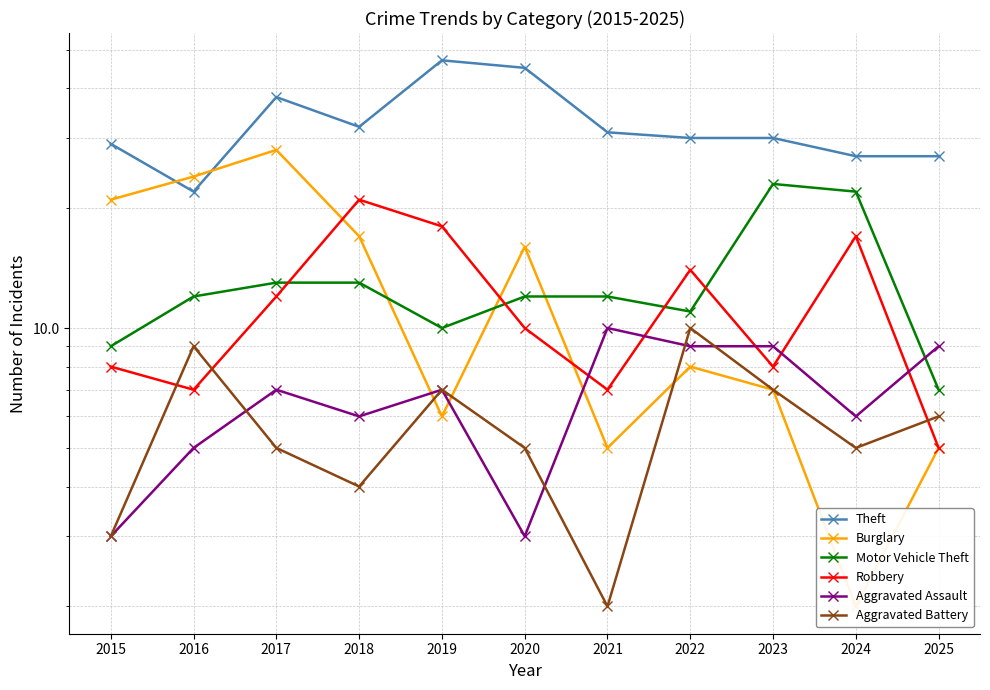

List the labels in order of Theft value, largest first.

2019, 2020, 2017, 2018, 2021, 2022, 2023, 2015, 2024, 2025, 2016